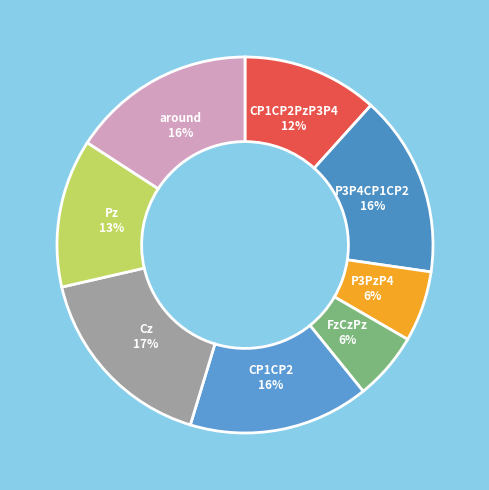

To the nearest percent, what is the difference between the P3P4CP1CP2 and P3PzP4 slice percentages?

10%